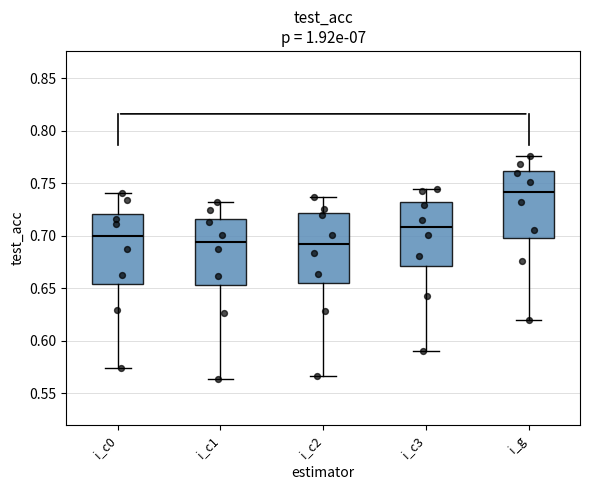

Where does the lower whisker of the box for i_c2 end on the y-axis? The values are not printed on the chart, so give them approximately, as read against the axis.

0.565